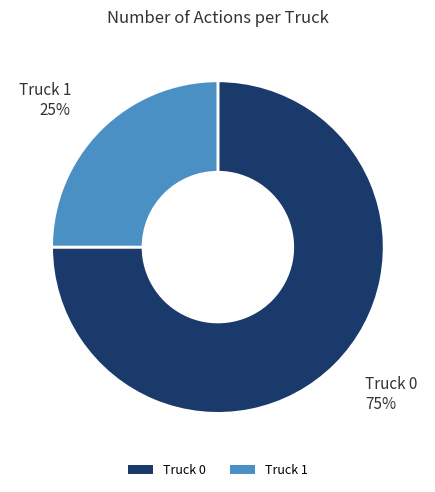

How many slices are in this pie chart?

2